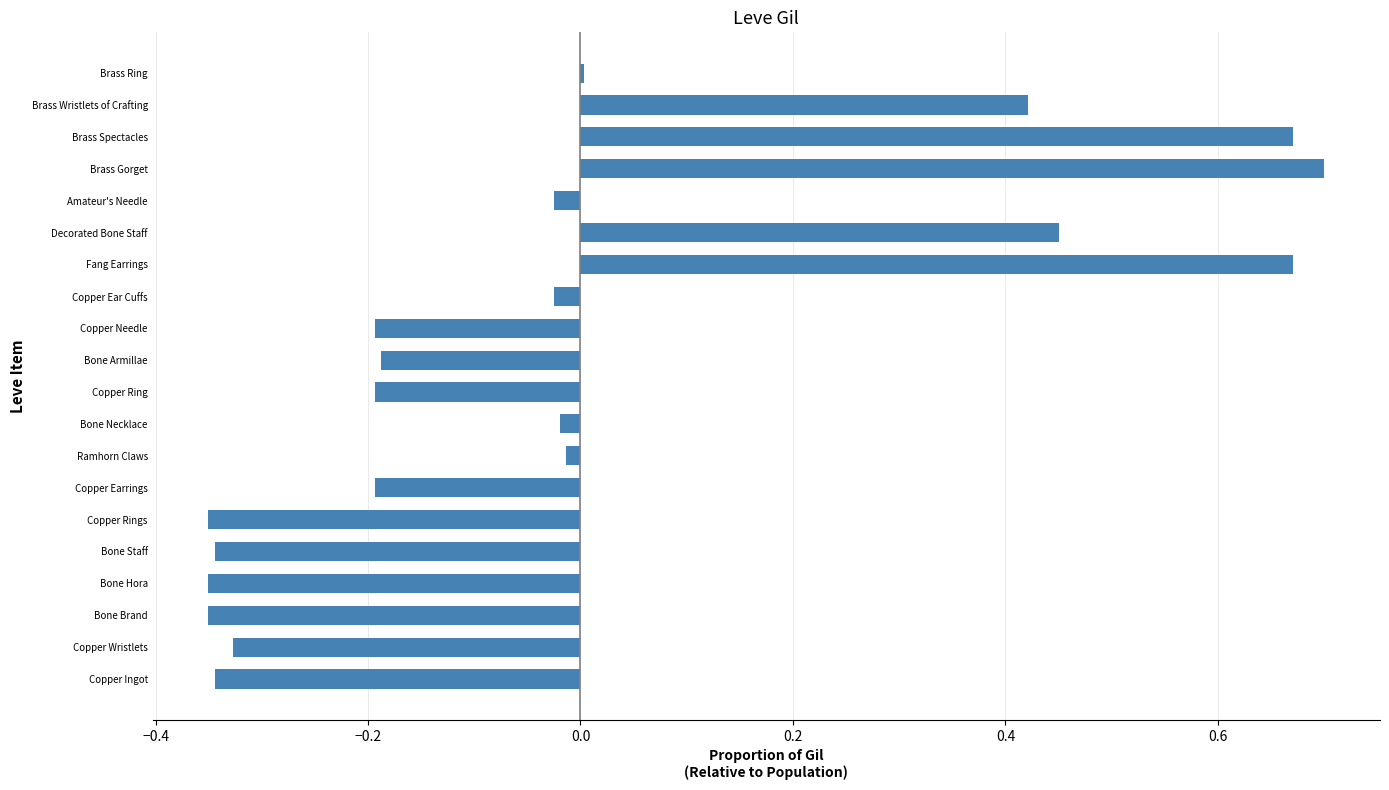

Which label corresponds to the largest value in the chart?

Brass Gorget